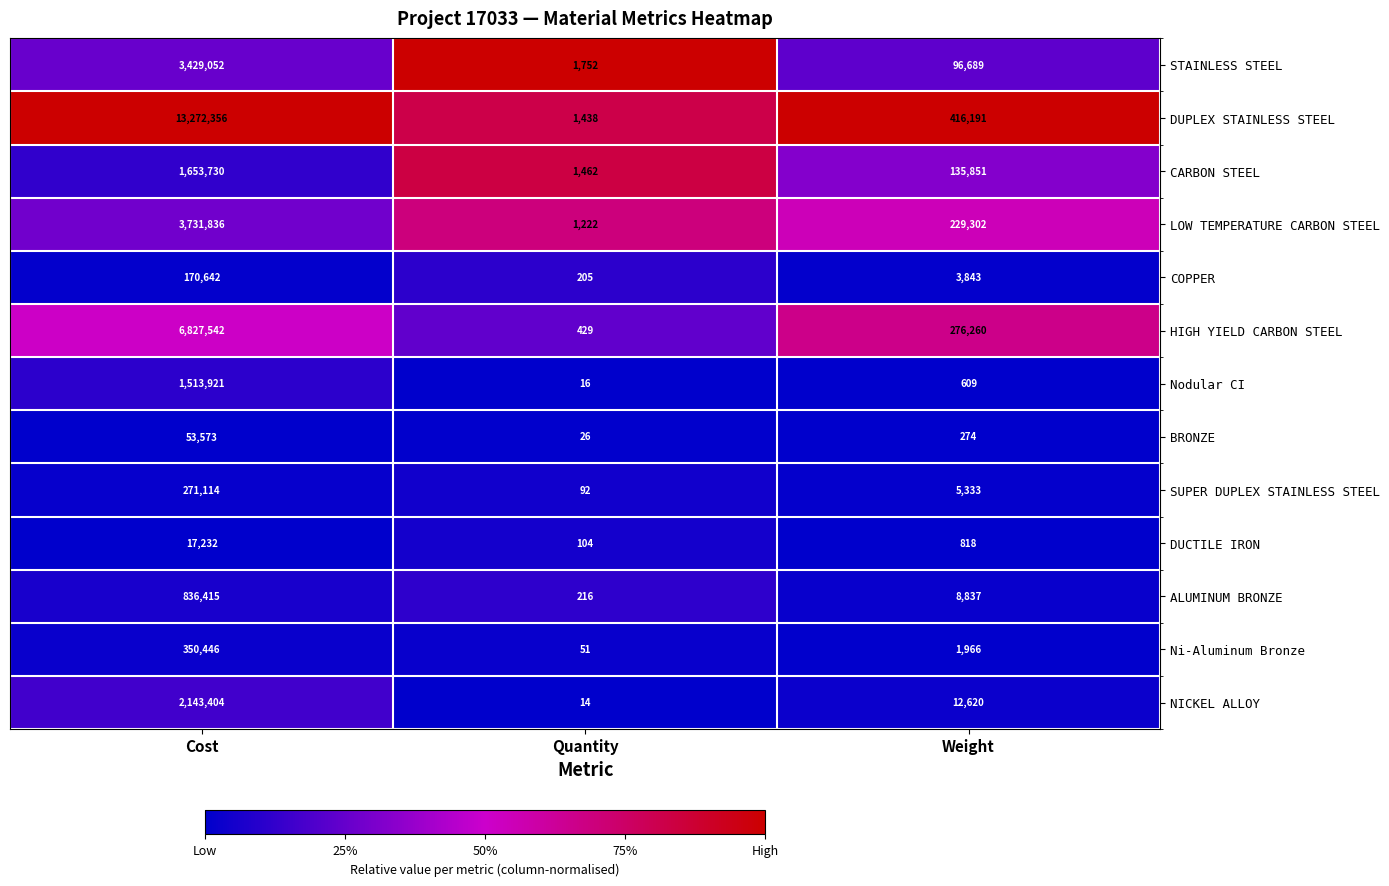

True or false: BRONZE has a value of 53573 at Cost.

True